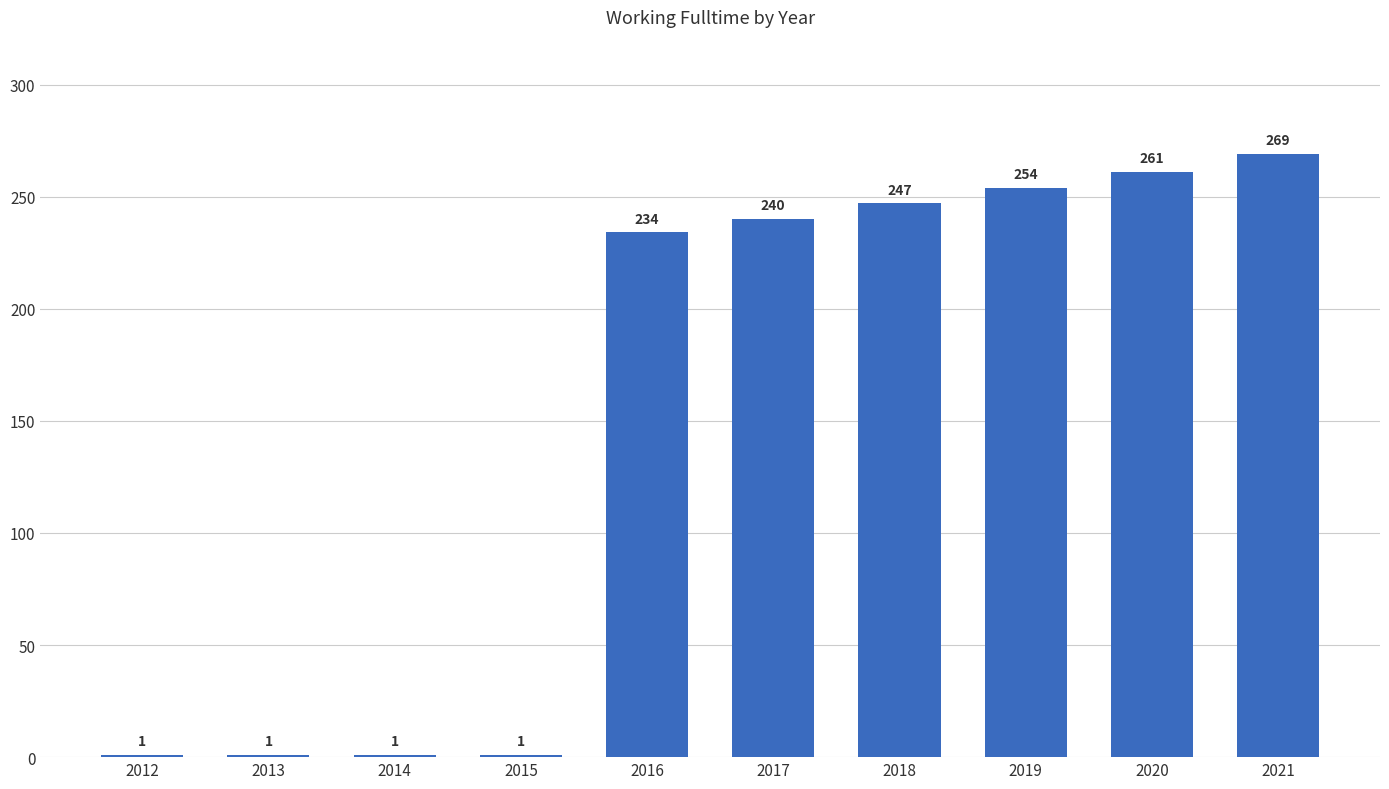

Which category has the highest value across all series?

2021